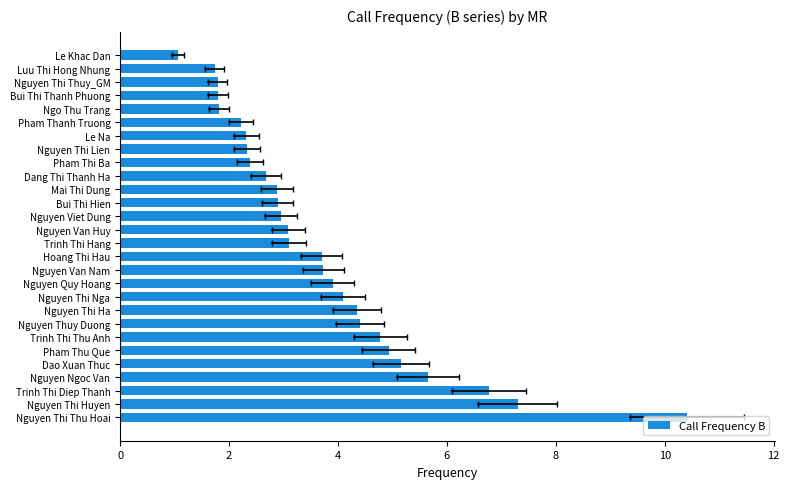

Which category has the highest value across all series?

Nguyen Thi Thu Hoai